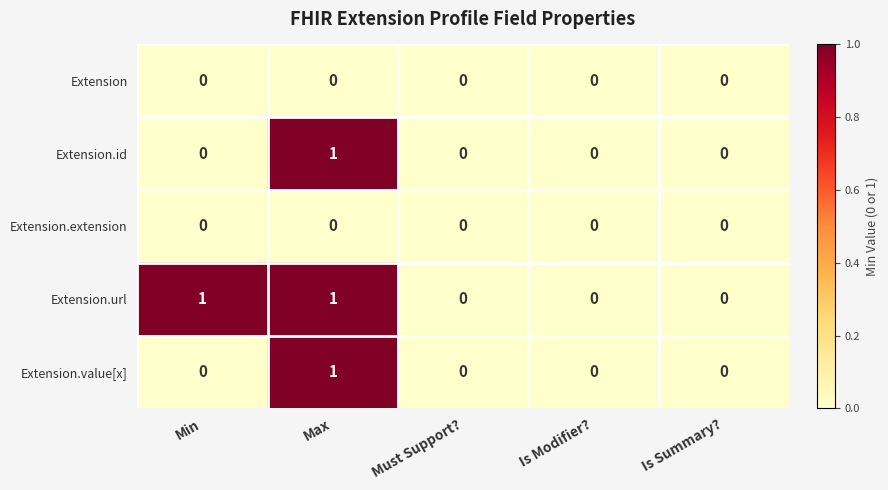

Which series has the largest total across all categories?

Extension.url